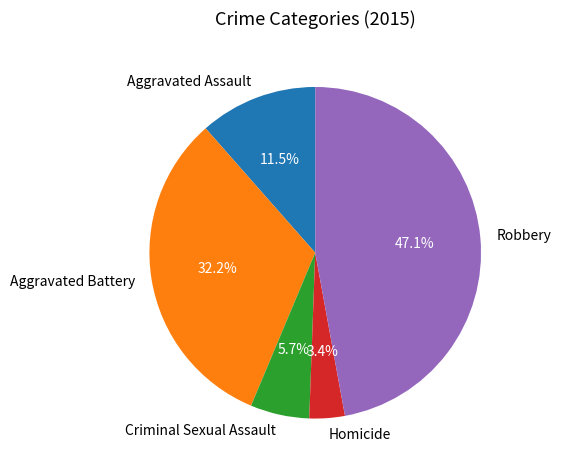

Rank the categories by value from lowest to highest.

Homicide, Criminal Sexual Assault, Aggravated Assault, Aggravated Battery, Robbery